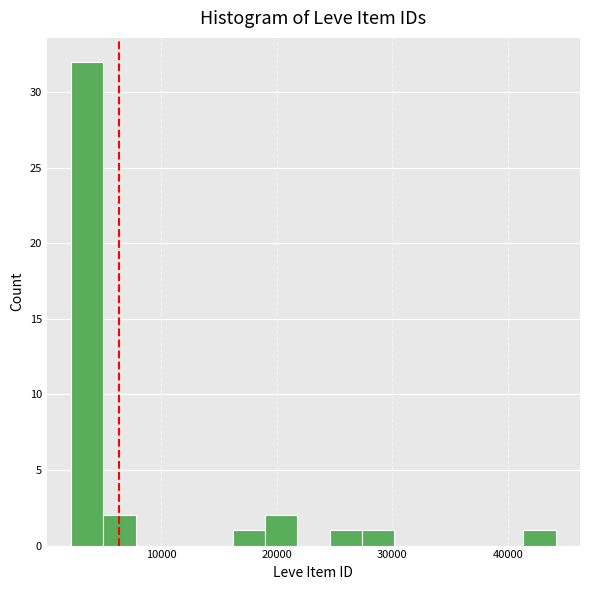

Read against the x-axis, roughly where is the centre of the tallest bar?

4000